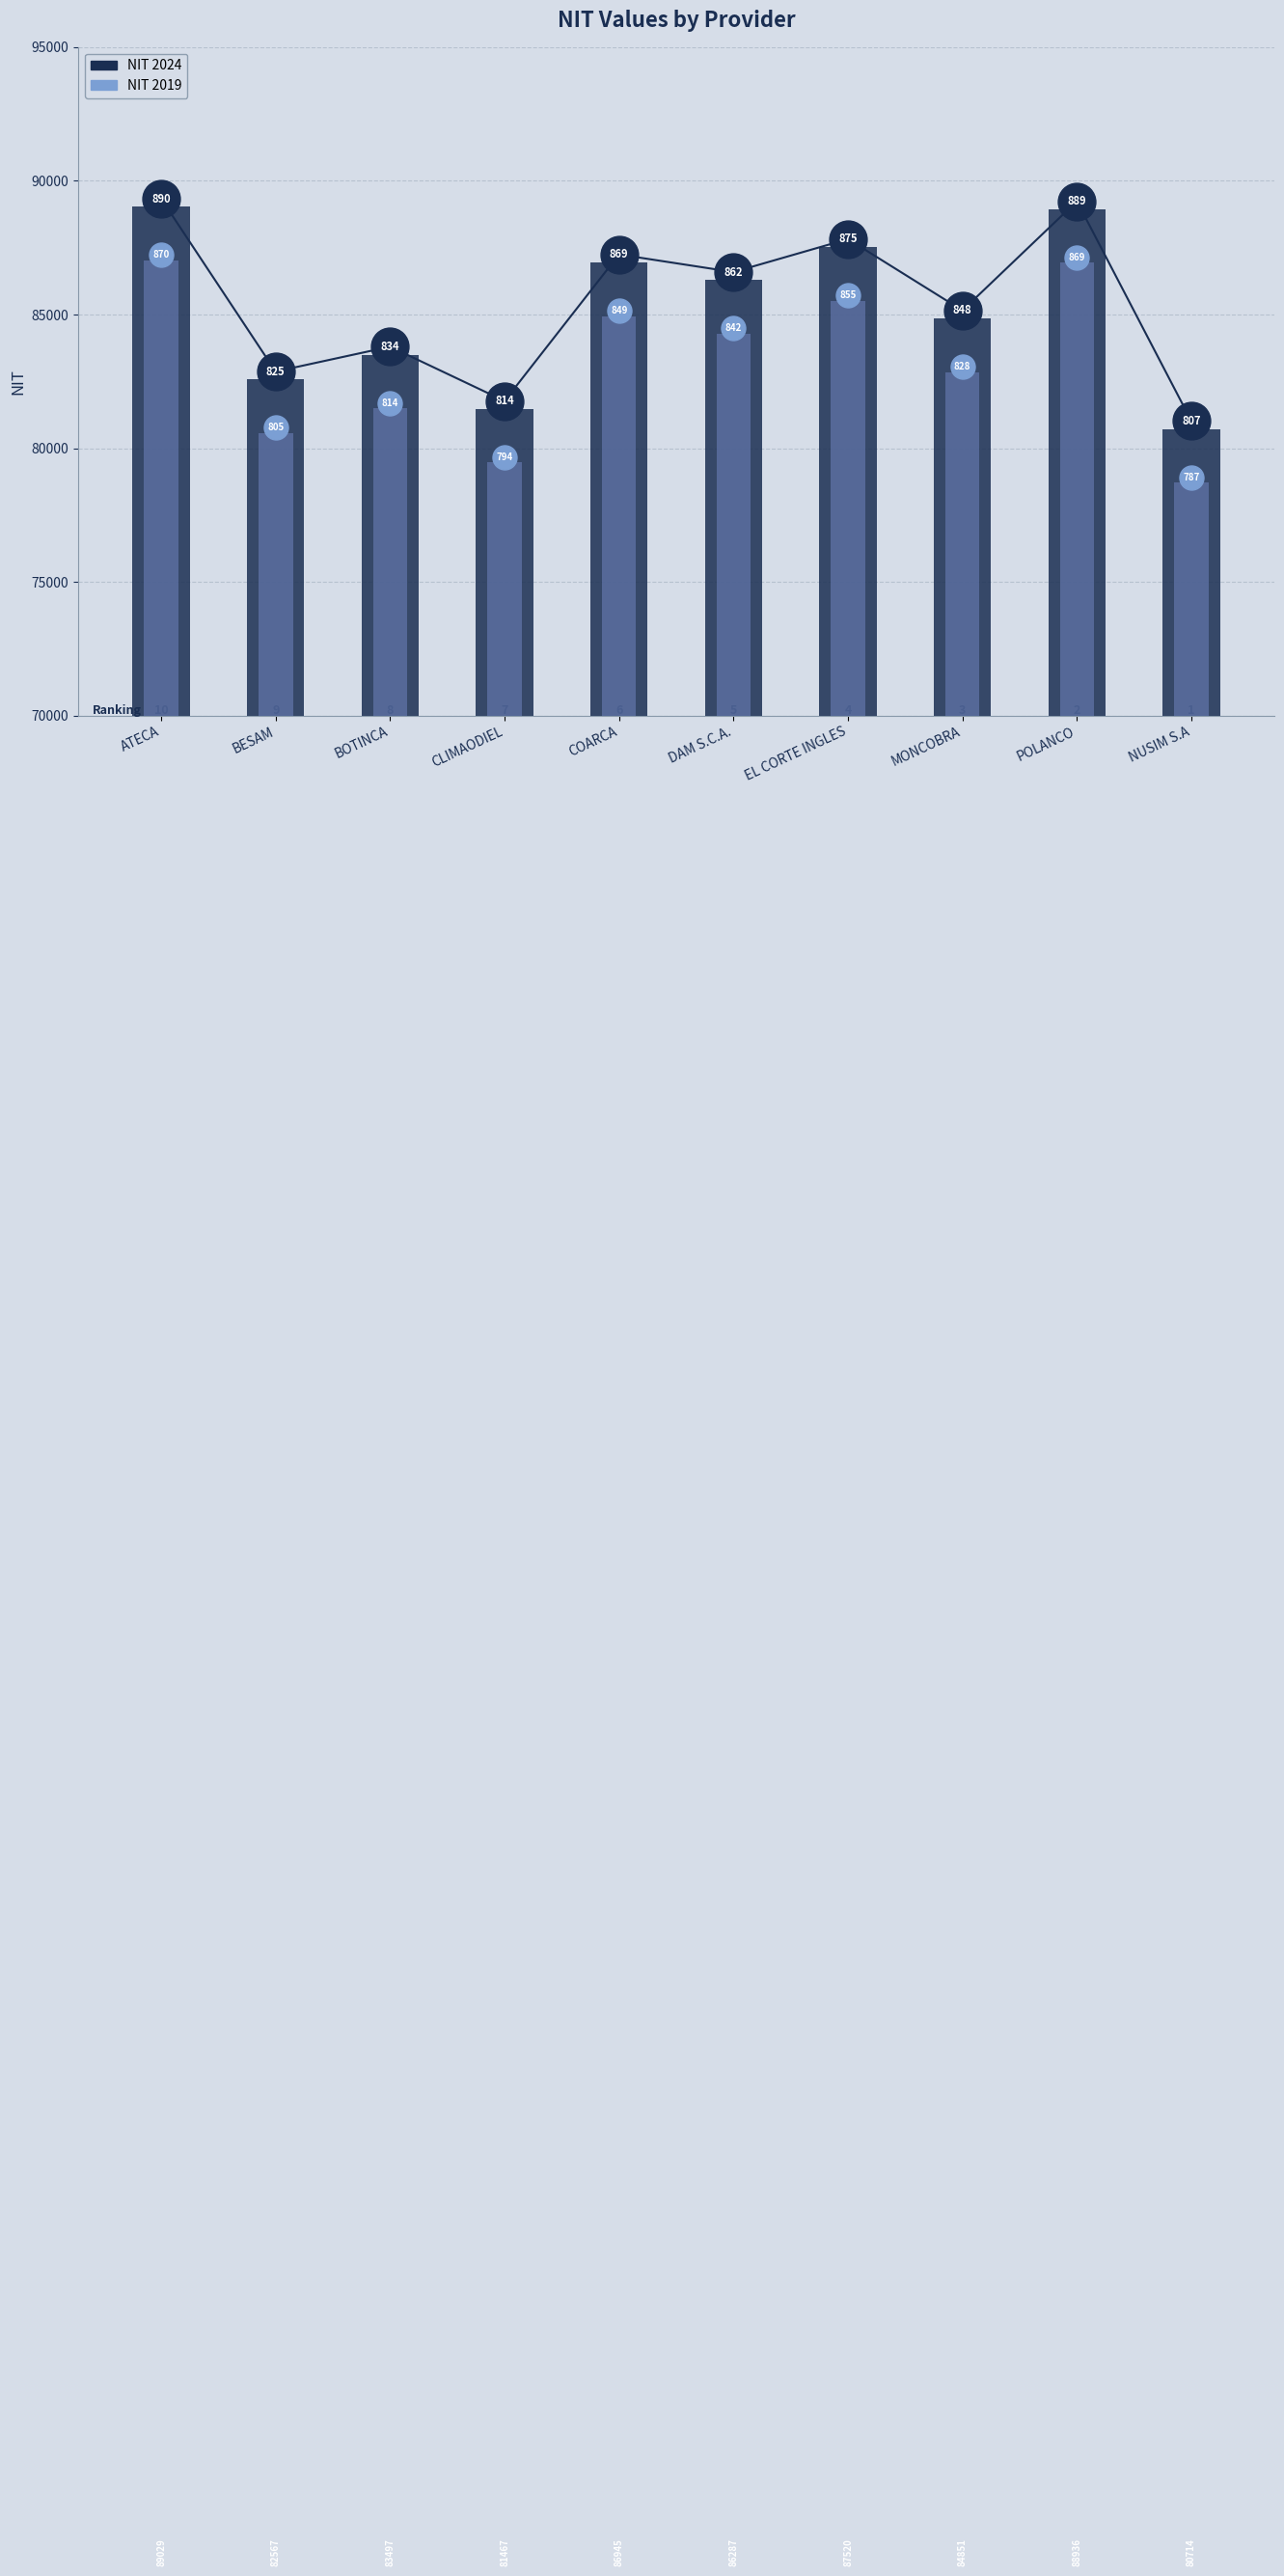

What value does the NIT 2024 series have at MONCOBRA?

84851